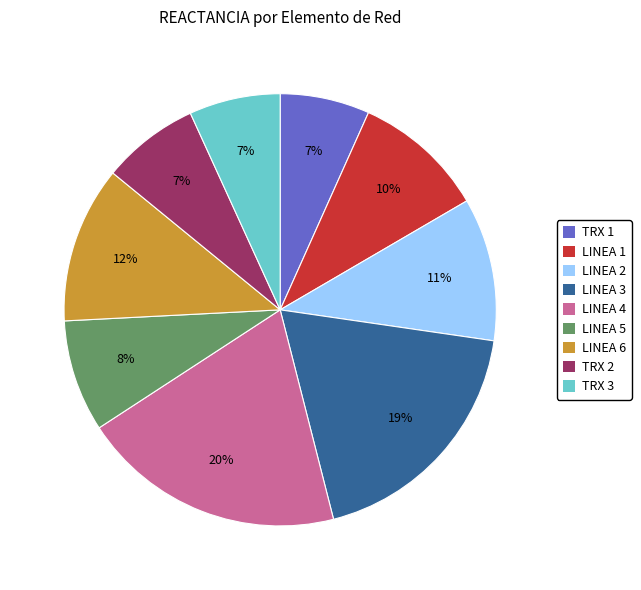

Do LINEA 6 and TRX 1 together represent more than half of the pie?

No